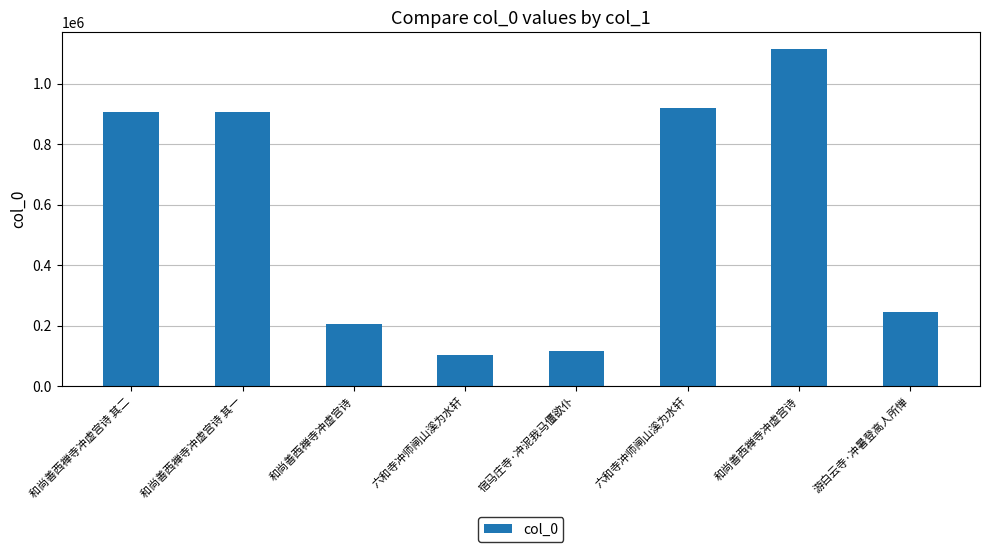

What is the average value?

565014